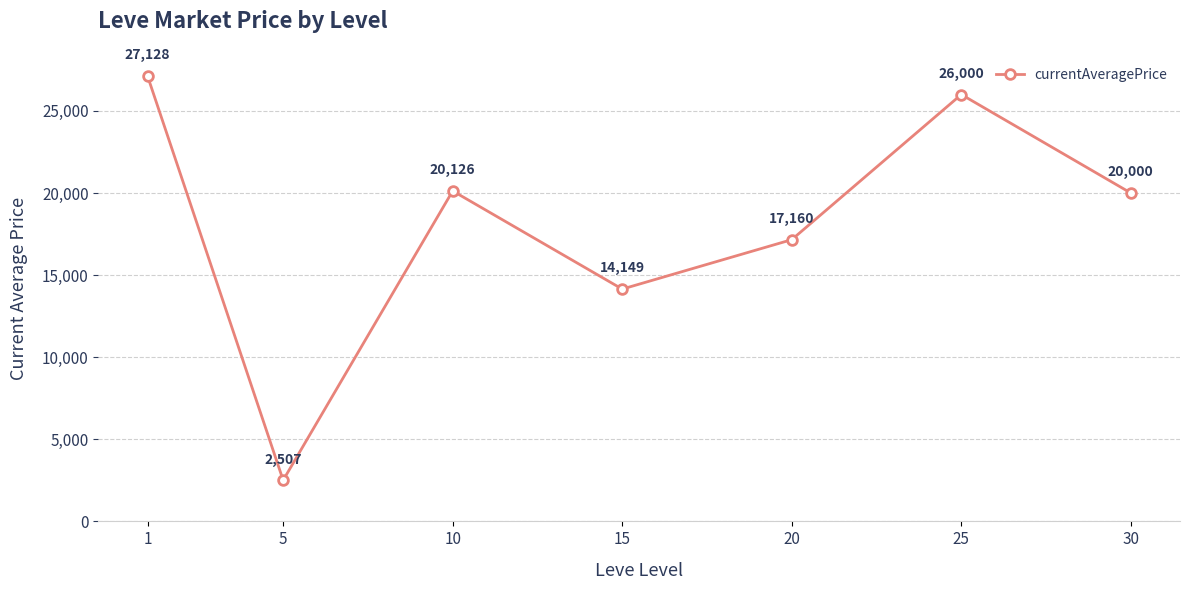

True or false: the data has more than 0 interior local peaks.

True